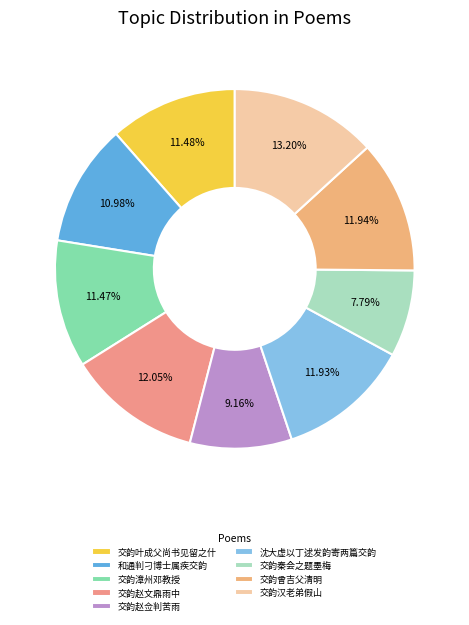

Is the sum of 交韵曾吉父清明 and 交韵汉老弟假山 greater than half?

No